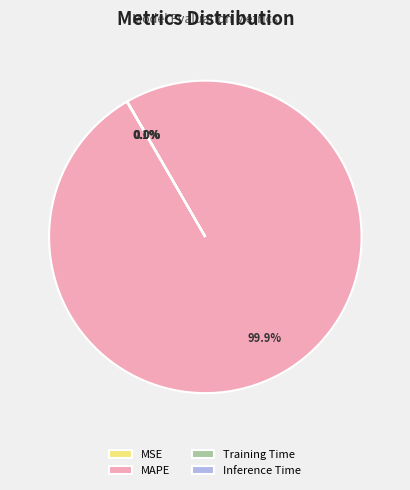

Which category has the biggest portion of the pie?

MAPE